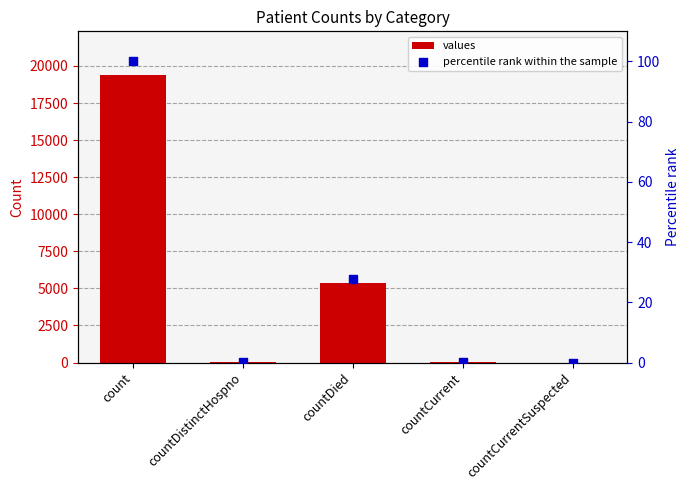

Which series has the widest spread of Y values?

values